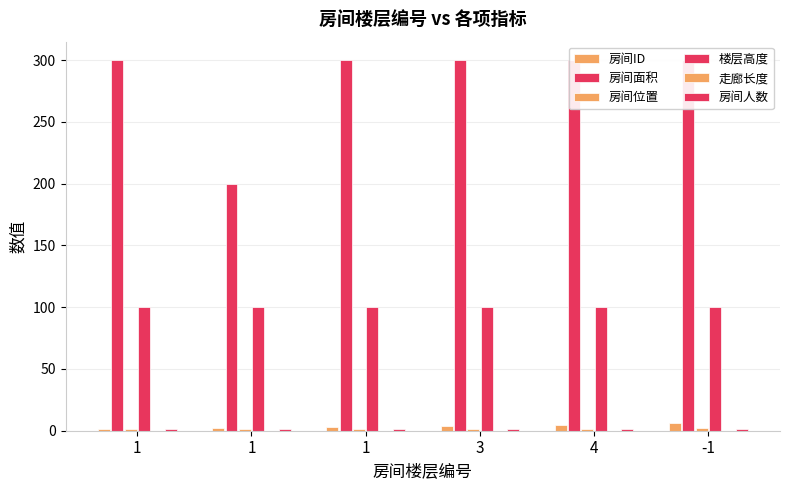

How many bars are there in total?

36